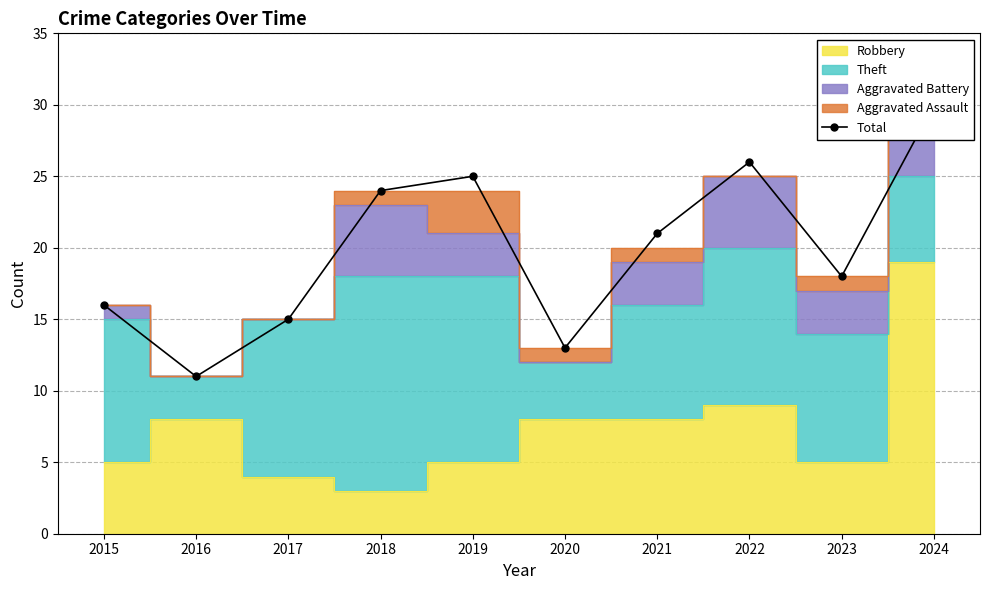

What is the greatest value displayed?

30